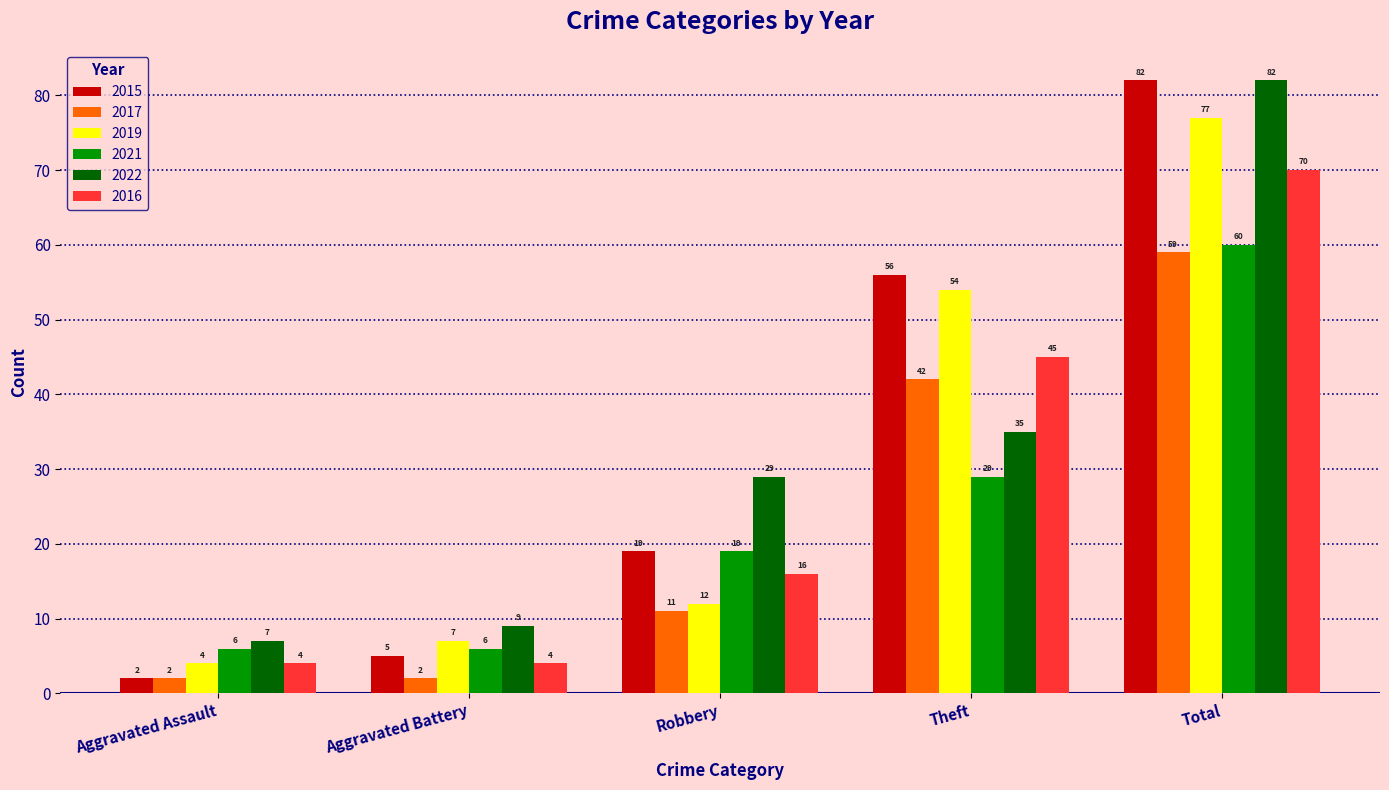

How many values in the 2019 series are below 12?

2